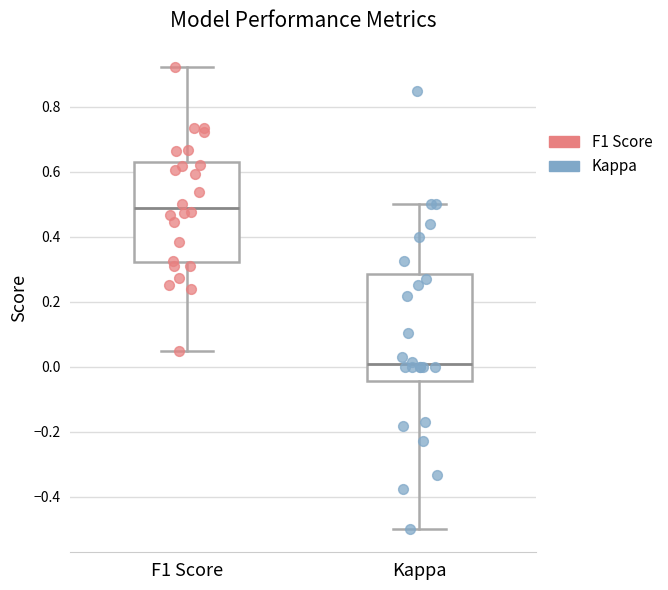

Where does the lower whisker of the box for F1 Score end on the y-axis? The values are not printed on the chart, so give them approximately, as read against the axis.

0.04